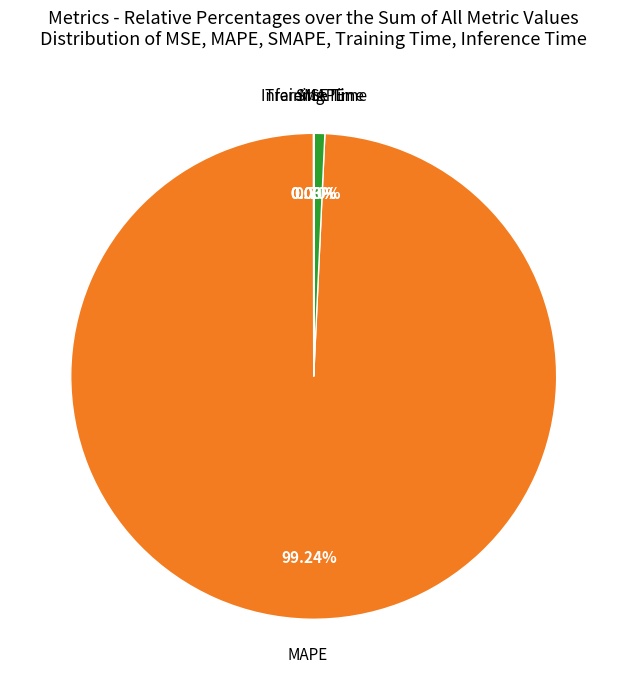

What is the majority slice?

MAPE